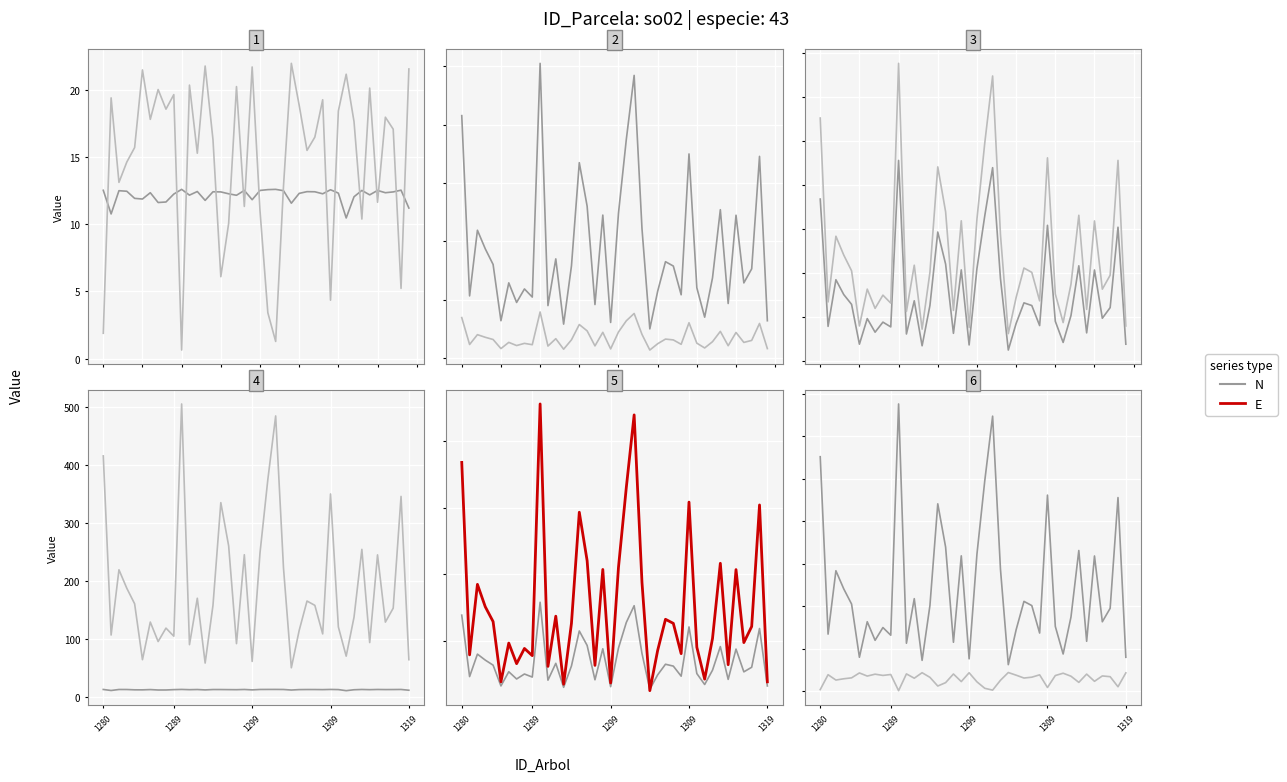

Which series has the largest total across all categories?

E